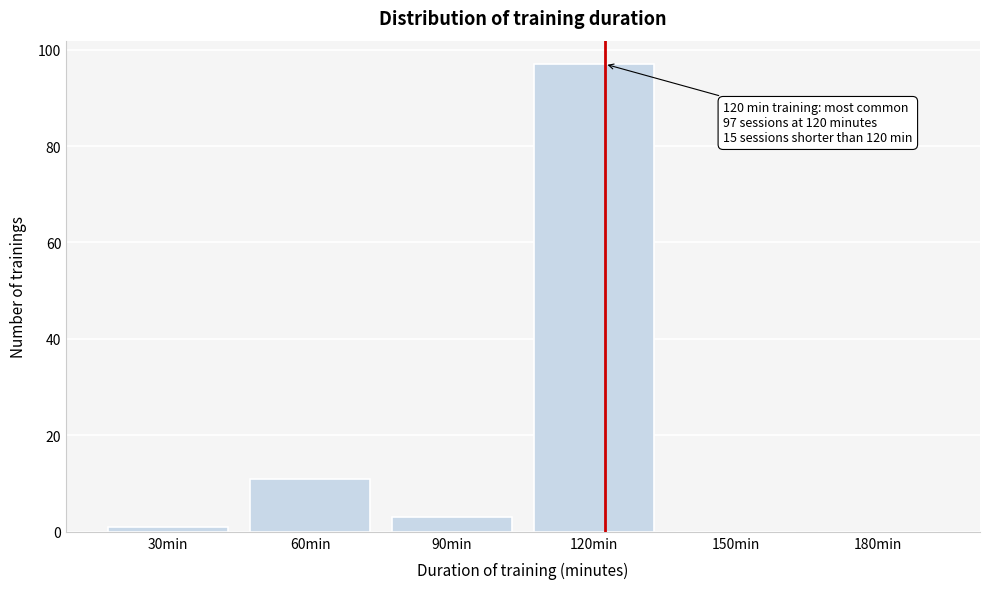

Reading left to right, extract all data points from this chart.

30min=1	60min=11	90min=3	120min=97	150min=0	180min=0